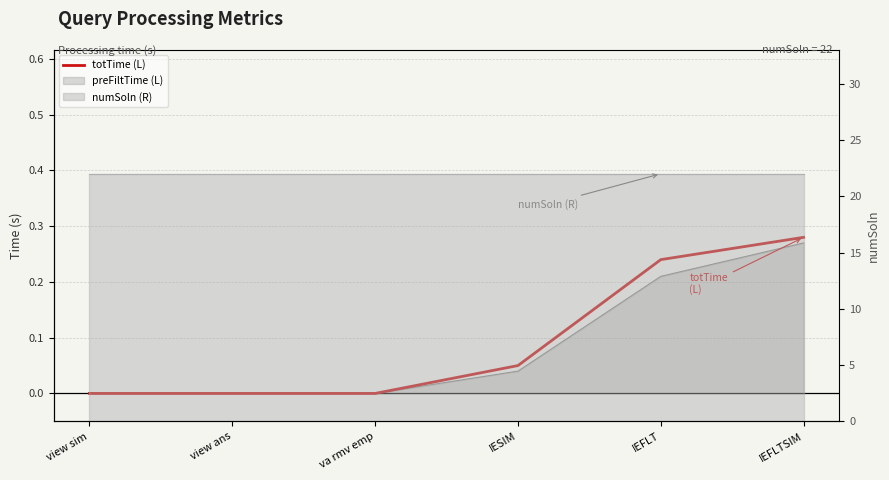

The value at view ans is 0.2. True or false?

False